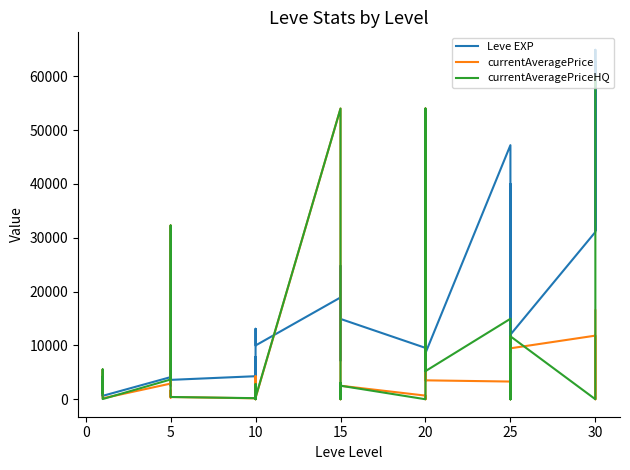

What are all the series names shown in the legend?

Leve EXP, currentAveragePrice, currentAveragePriceHQ